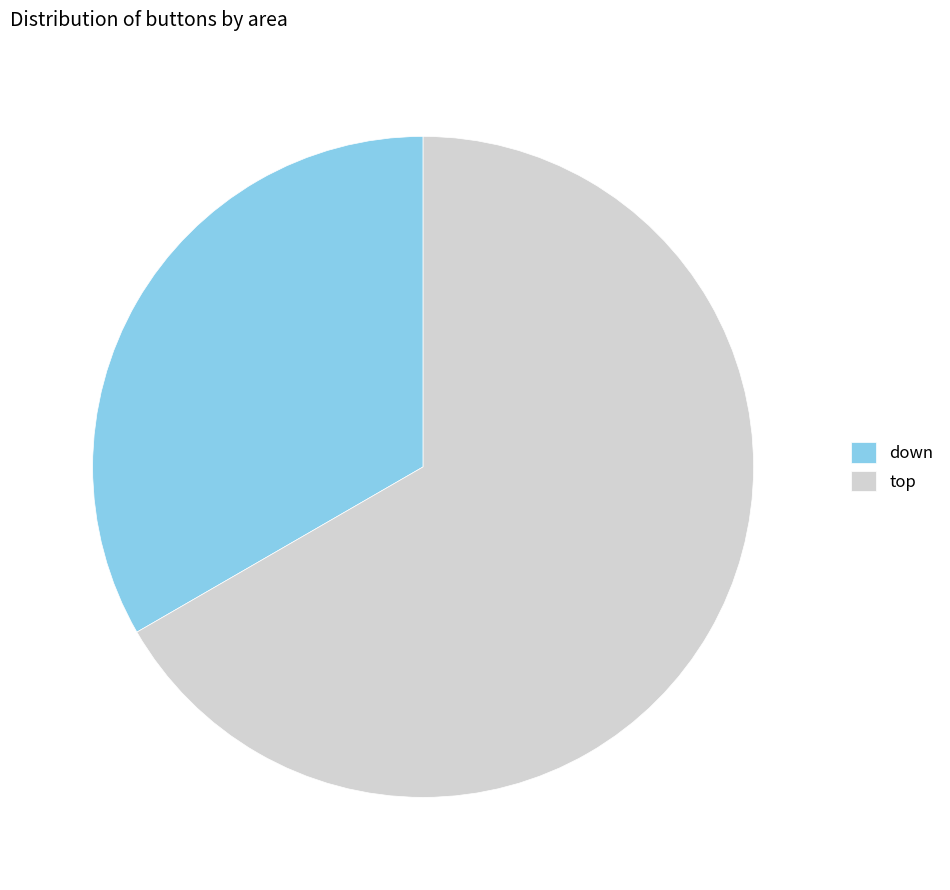

Is there a majority slice in this chart?

Yes